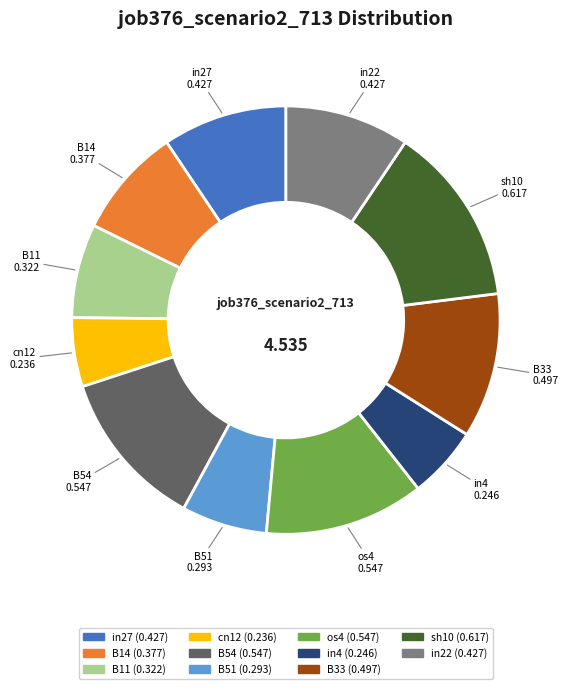

How many segments does this pie chart have?

11